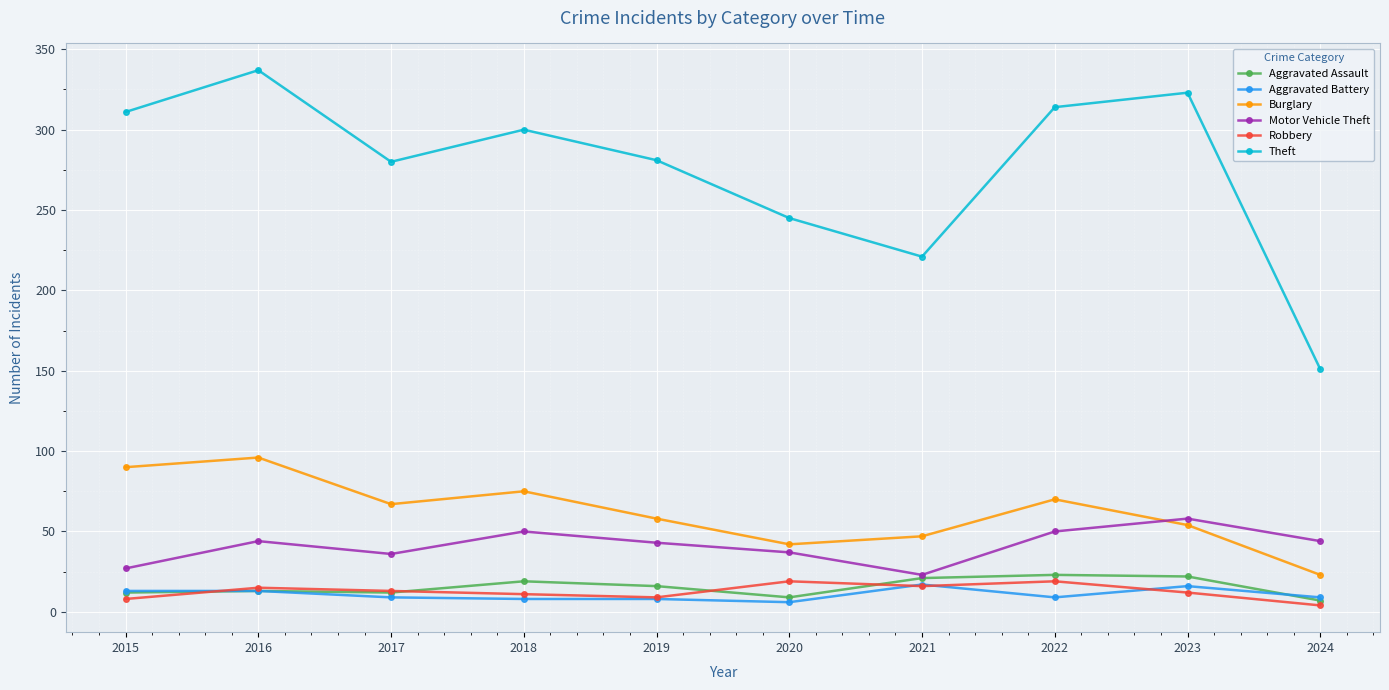

What is the minimum value for Aggravated Battery?

6